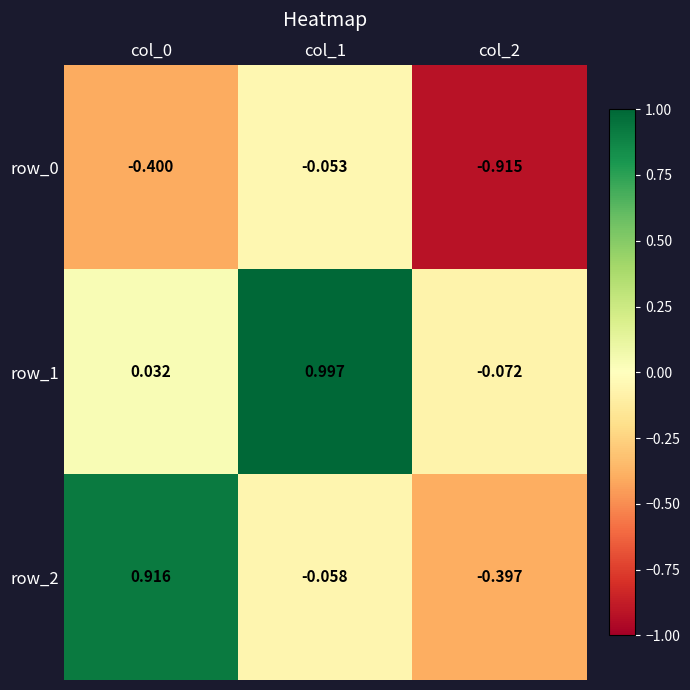

At which category is the sum across all series the highest?

col_1